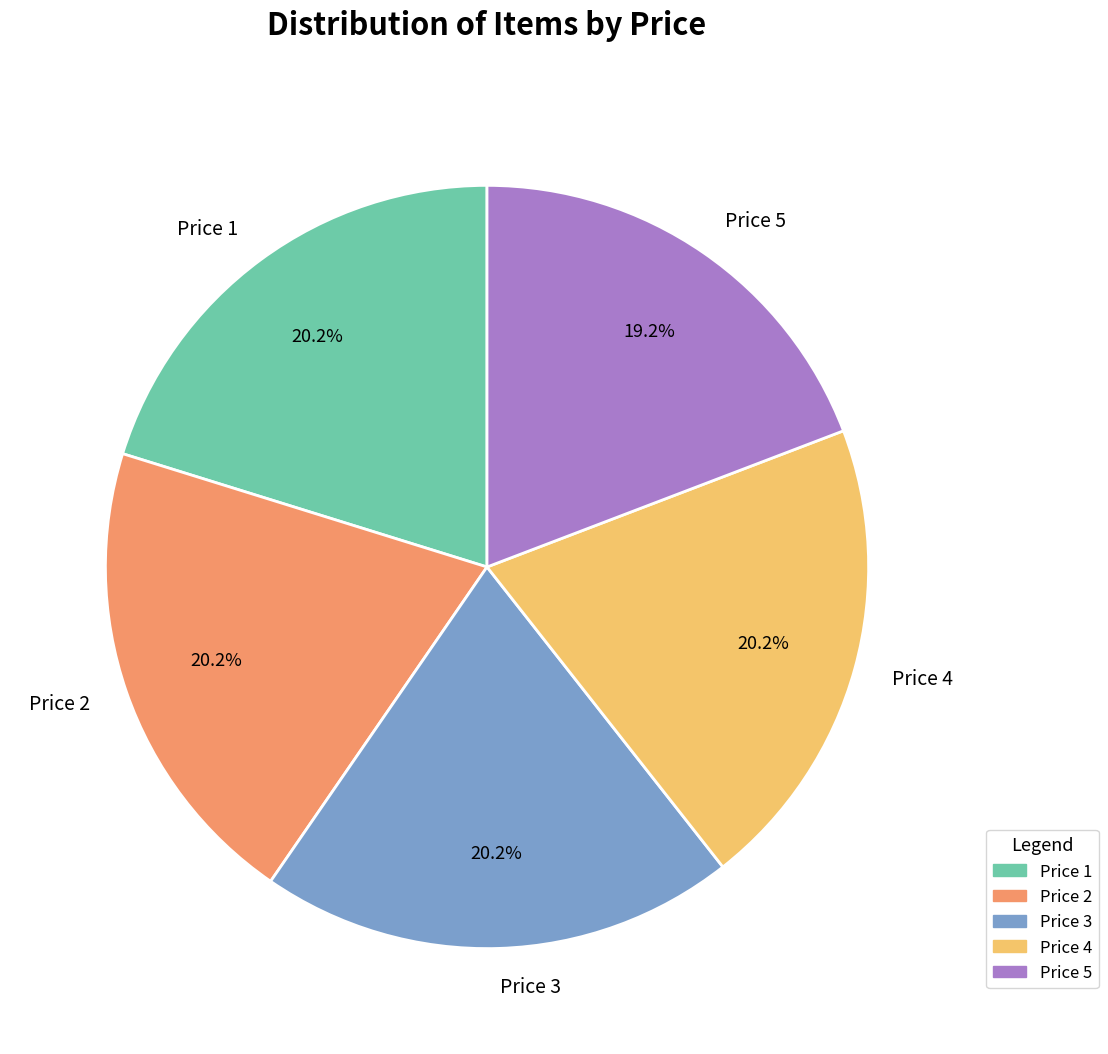

Does Price 1 account for over 50% of the chart?

No